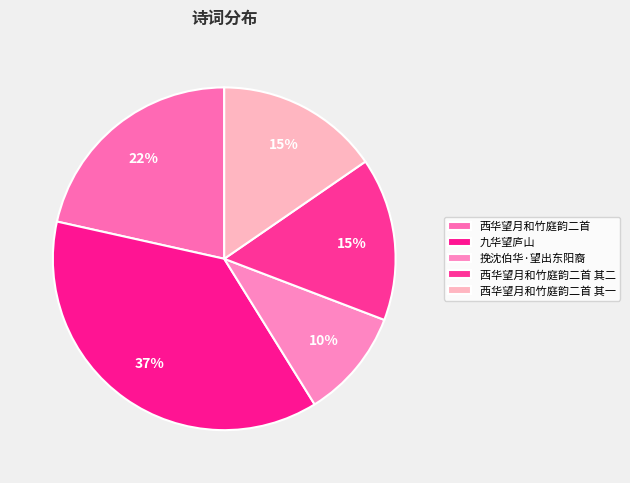

Combined, do 挽沈伯华·望出东阳裔 and 西华望月和竹庭韵二首 其一 account for over 50%?

No